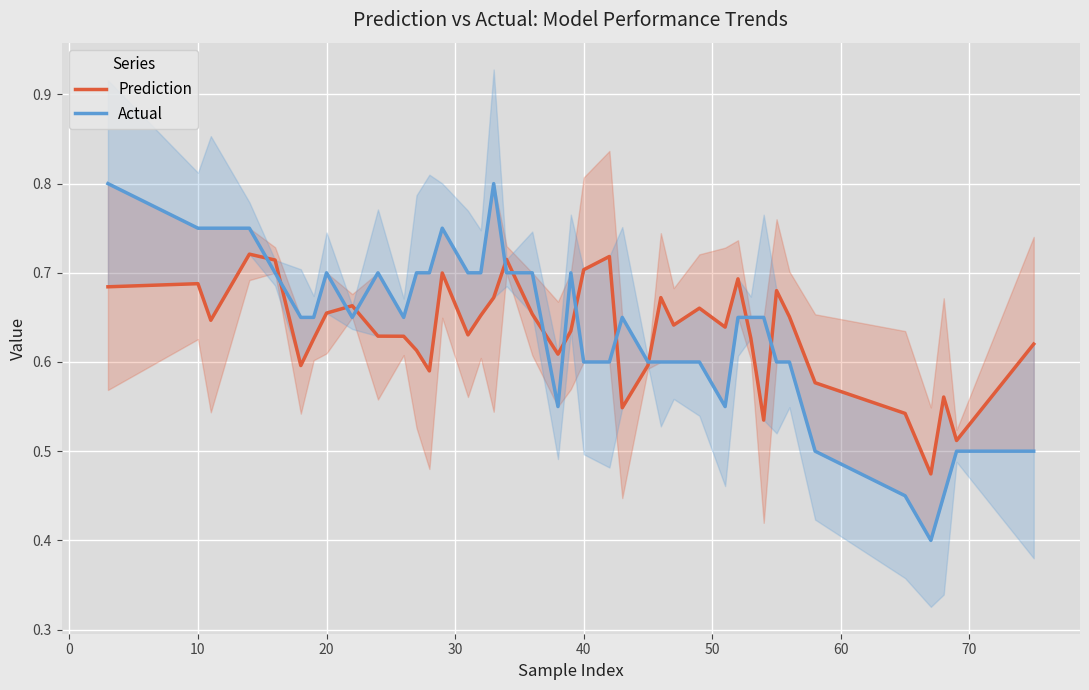

How many categories are shown in the chart?

40